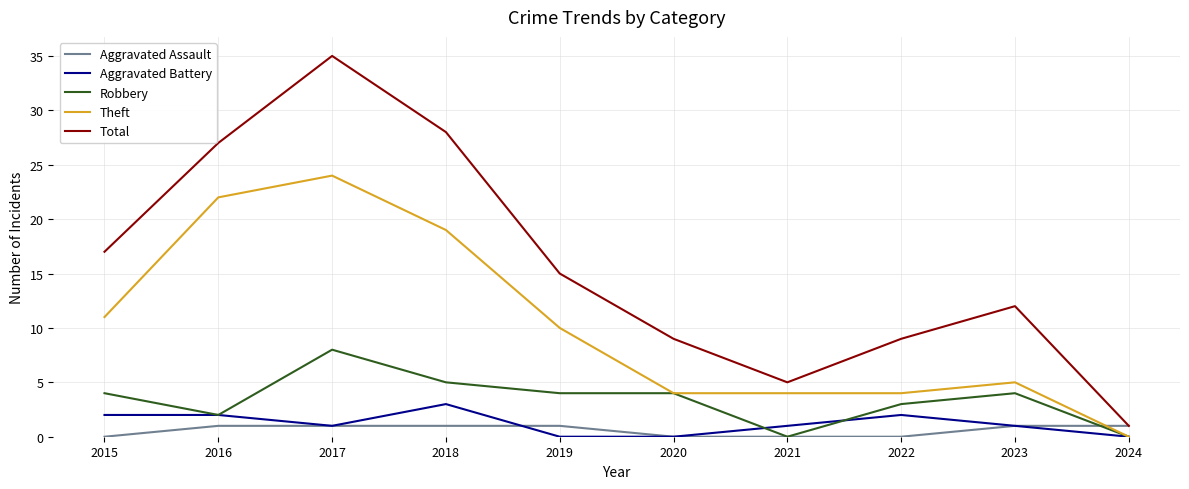

At how many categories does at least one series exceed 19?

3